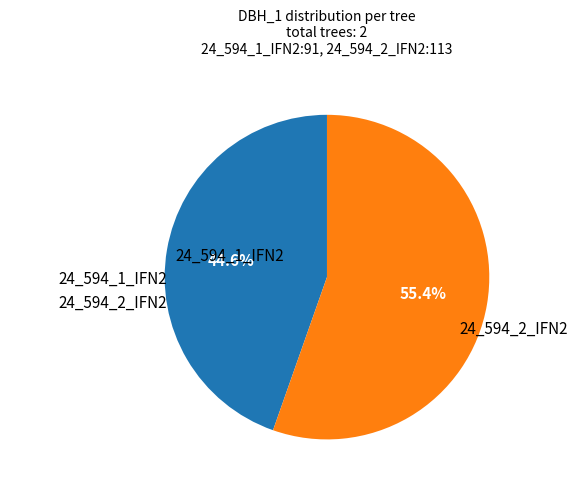

What is the smallest slice in the pie chart?

24_594_1_IFN2